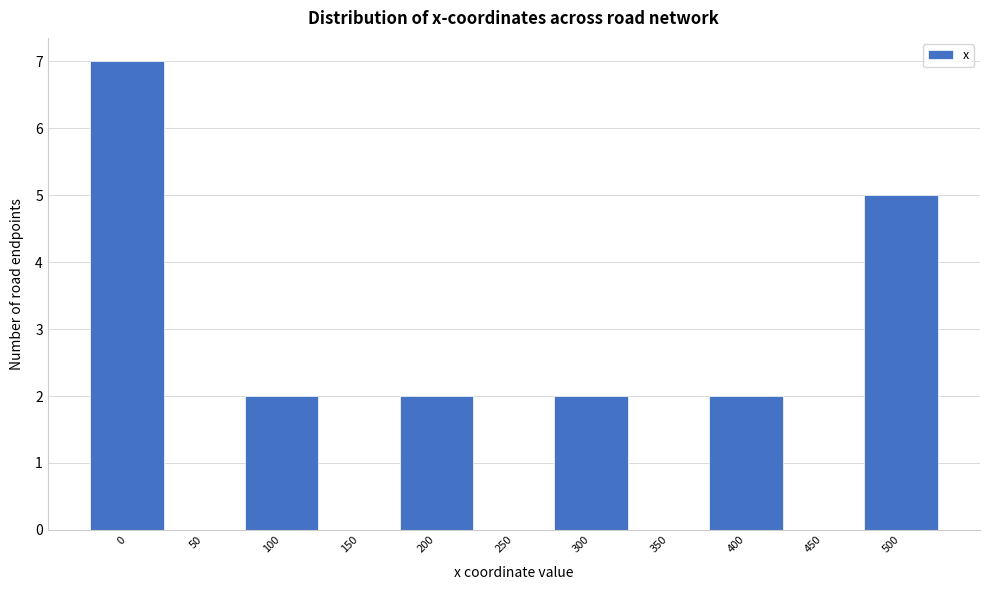

Reading right to left, what are all the values shown in this chart?

500=5	450=0	400=2	350=0	300=2	250=0	200=2	150=0	100=2	50=0	0=7